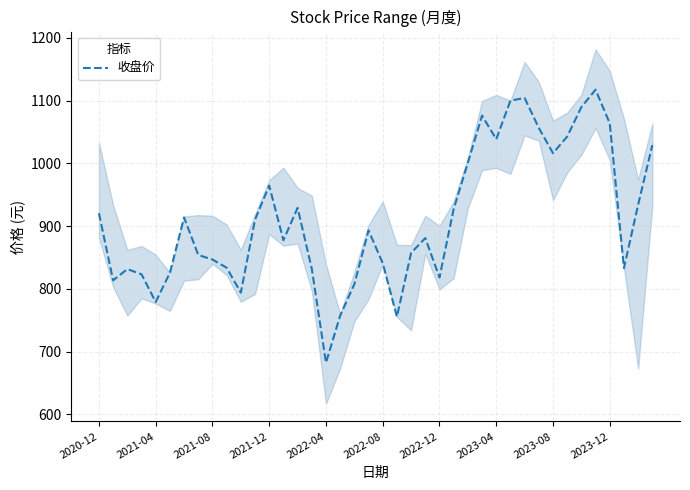

The value of 收盘价 at 2022-04 is 682.4. True or false?

True